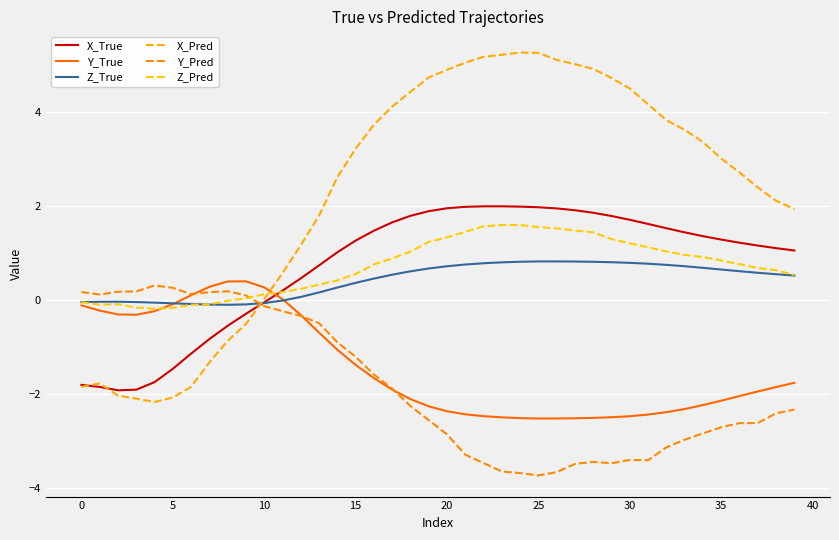

How many lines are shown in the chart?

6